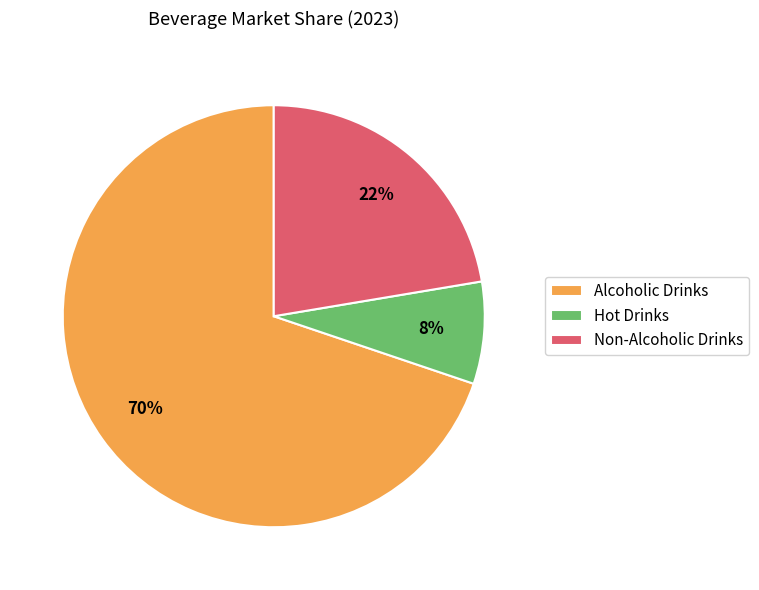

Which category has the smallest portion of the pie?

Hot Drinks